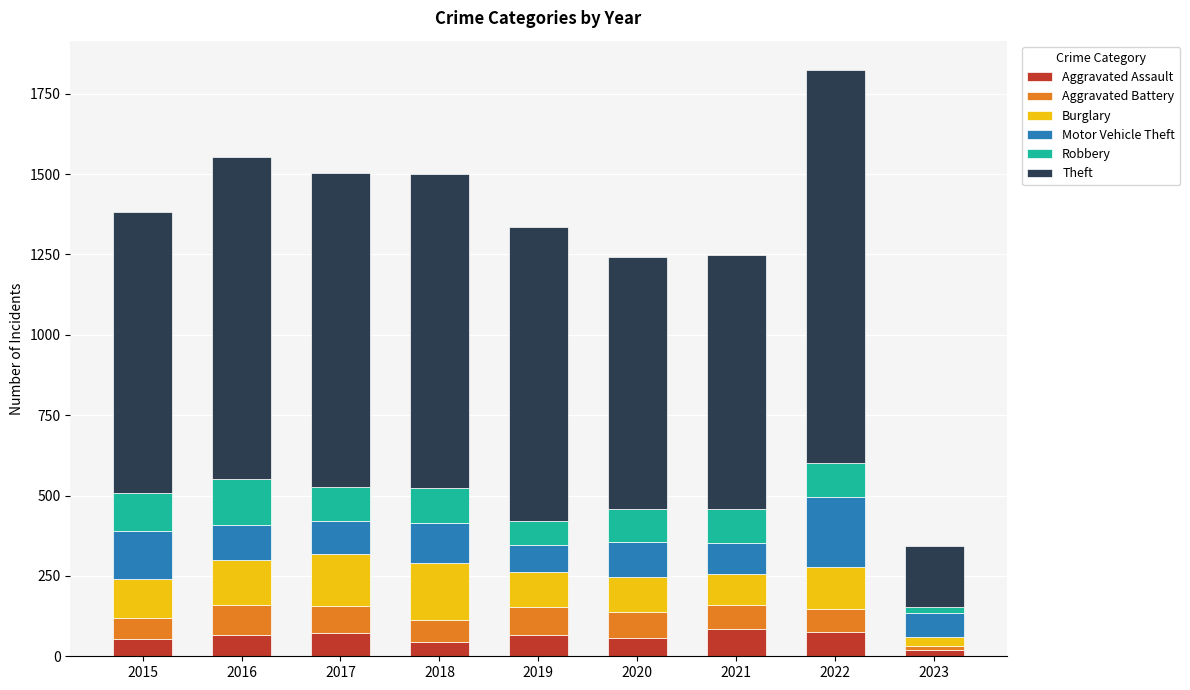

At which category is the sum across all series the highest?

2022